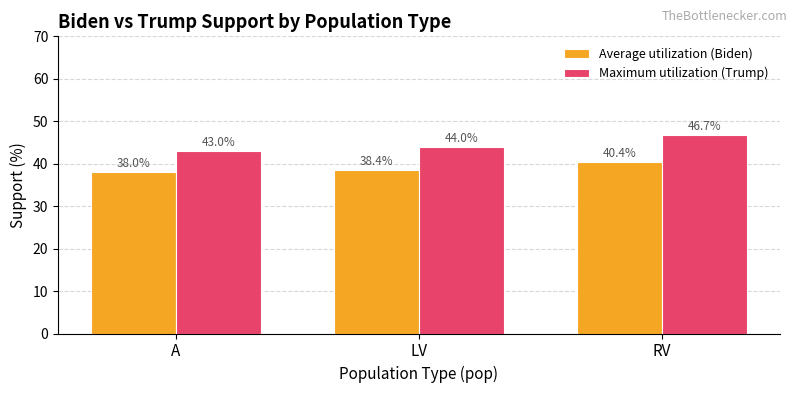

What are all the series names shown in the legend?

Average utilization (Biden), Maximum utilization (Trump)